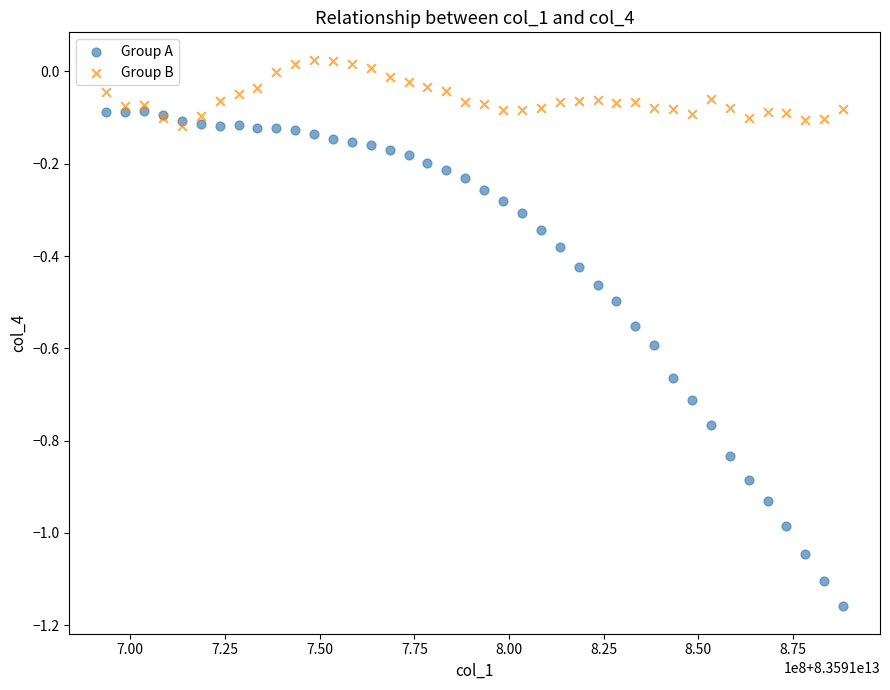

Which series has the widest spread of Y values?

Group A